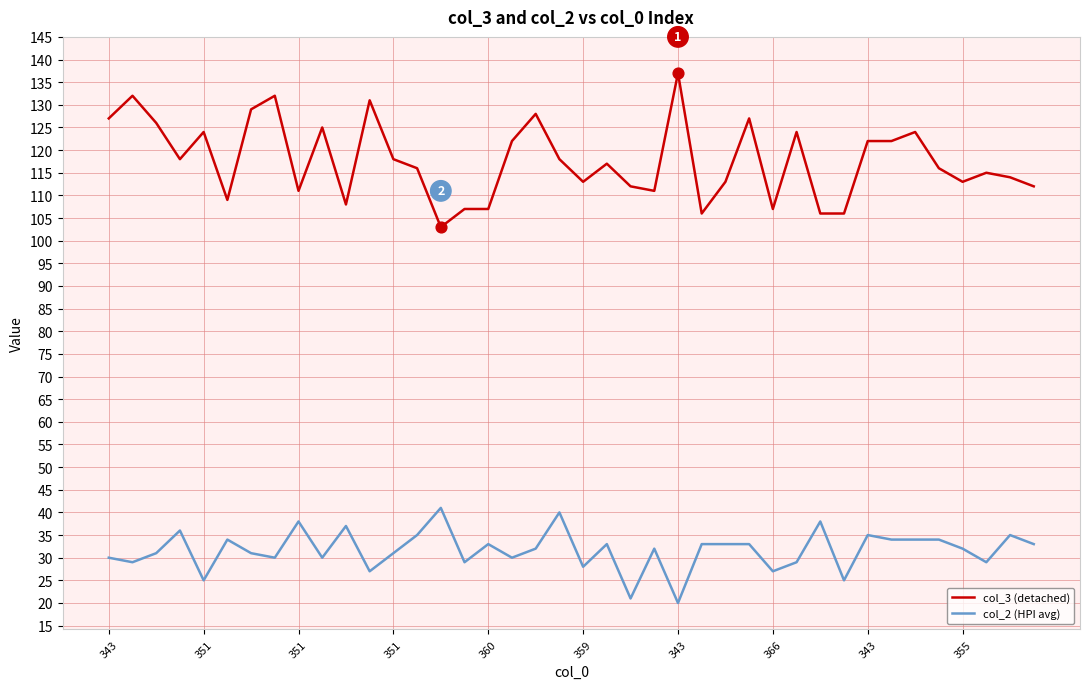

What is the smallest value displayed?

20